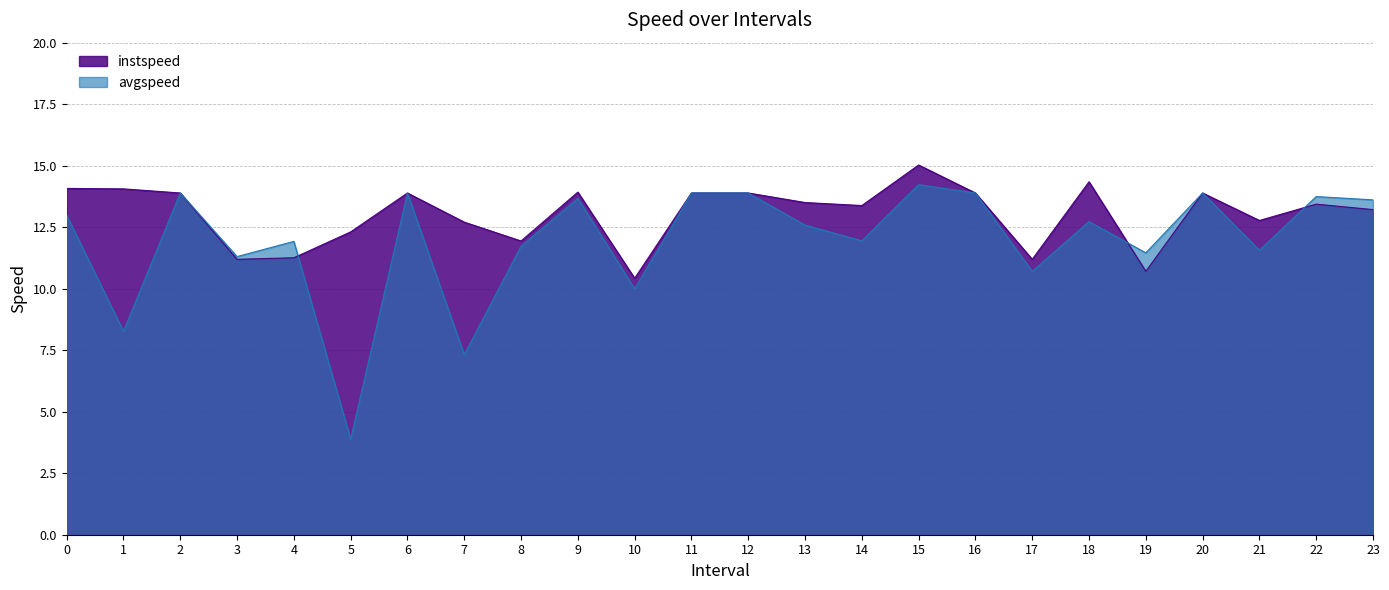

What is the average value of the avgspeed series?

12.0